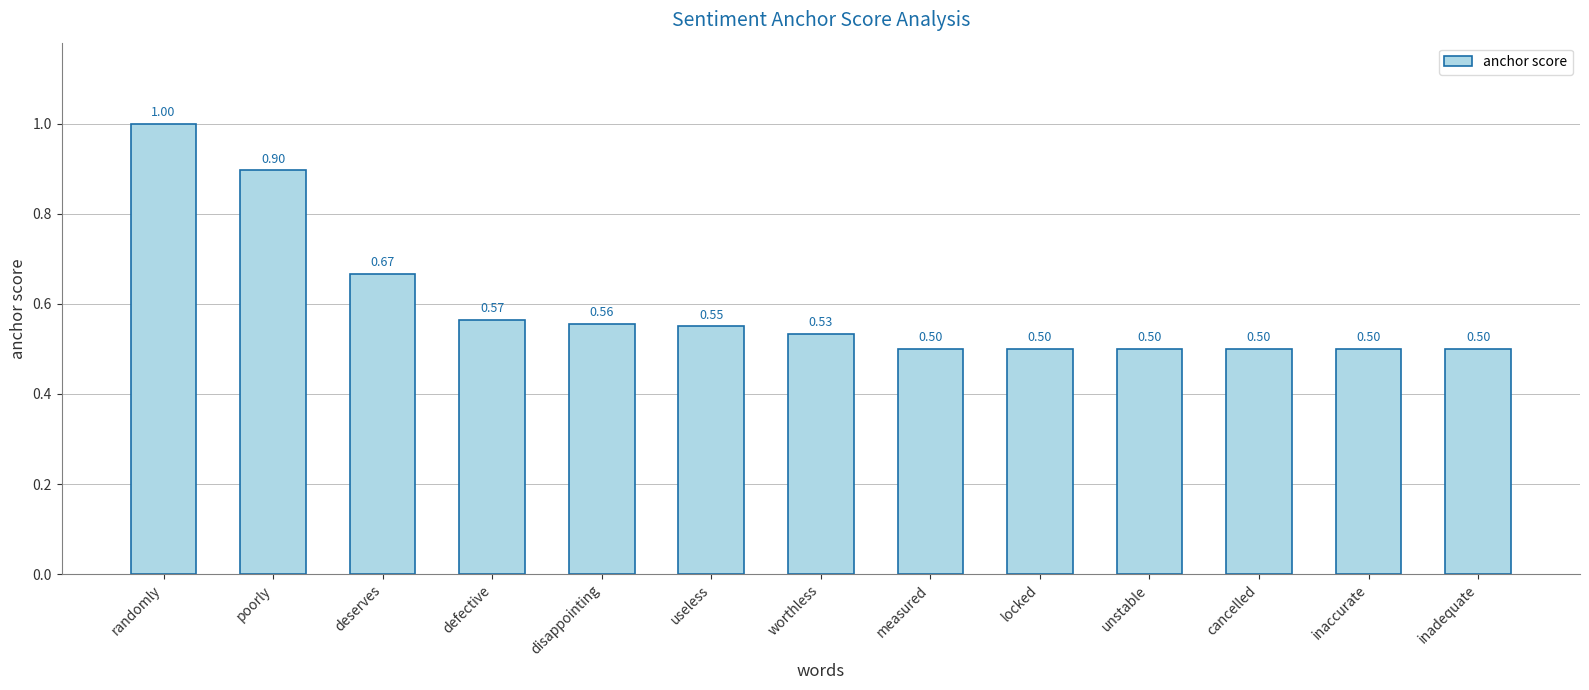

What is the difference between the maximum and minimum values?

0.5